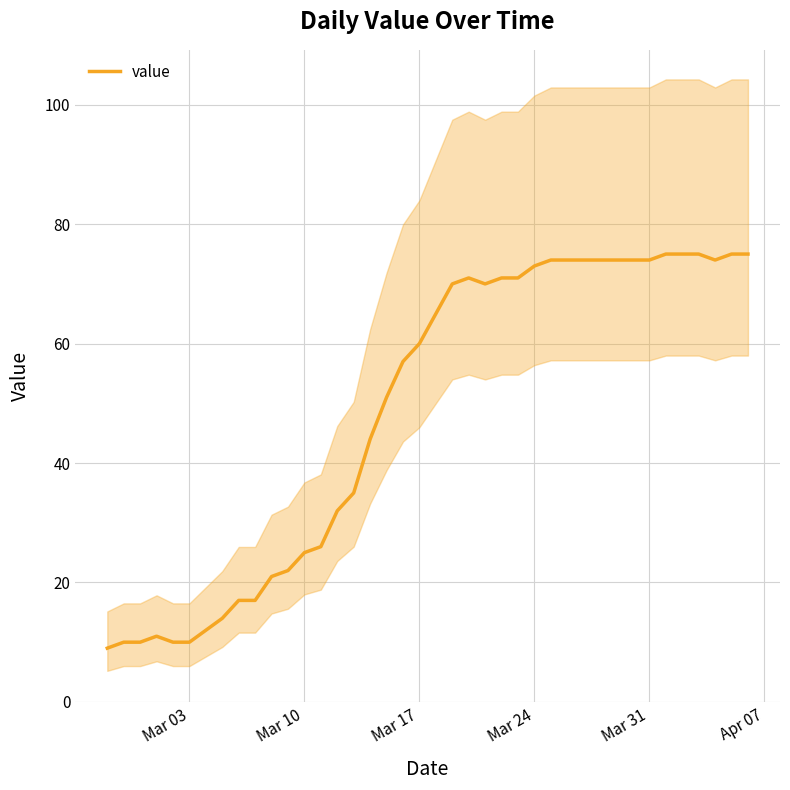

What is the highest value of the value series?

75